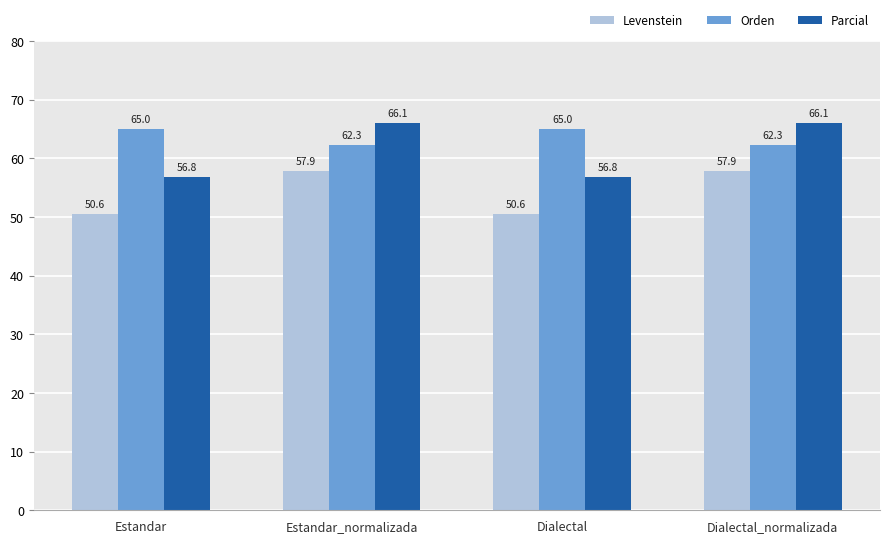

Rank the series at Estandar_normalizada from lowest to highest value.

Levenstein, Orden, Parcial